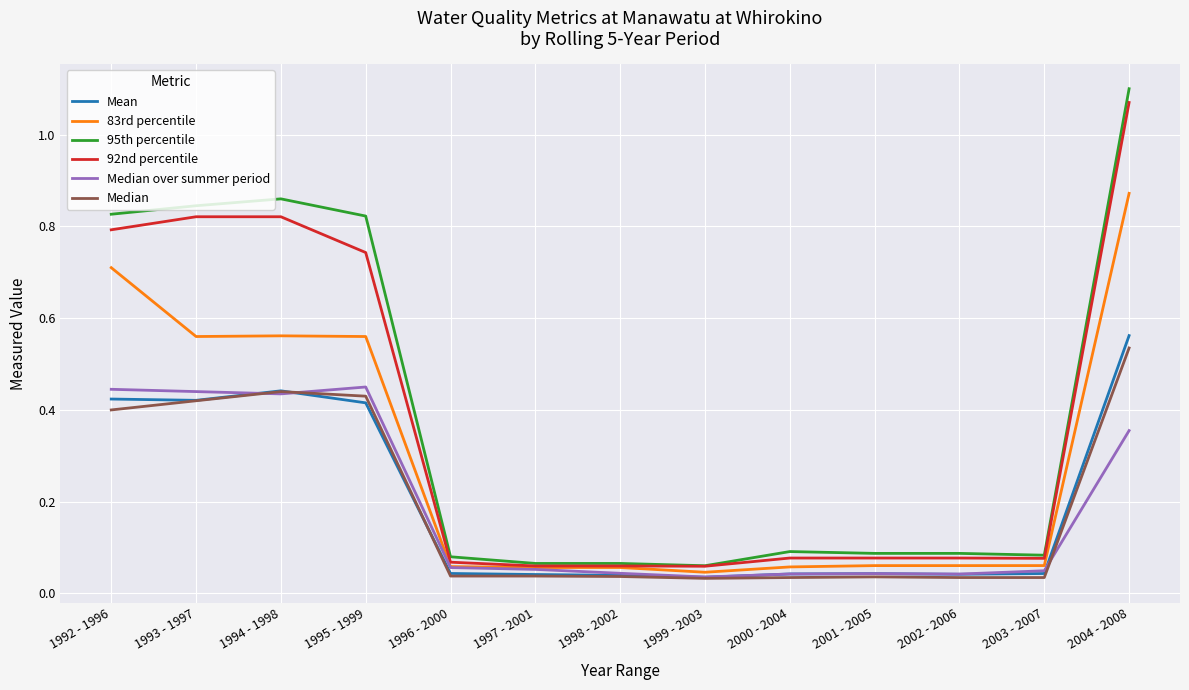

What are all the series names shown in the legend?

Mean, 83rd percentile, 95th percentile, 92nd percentile, Median over summer period, Median